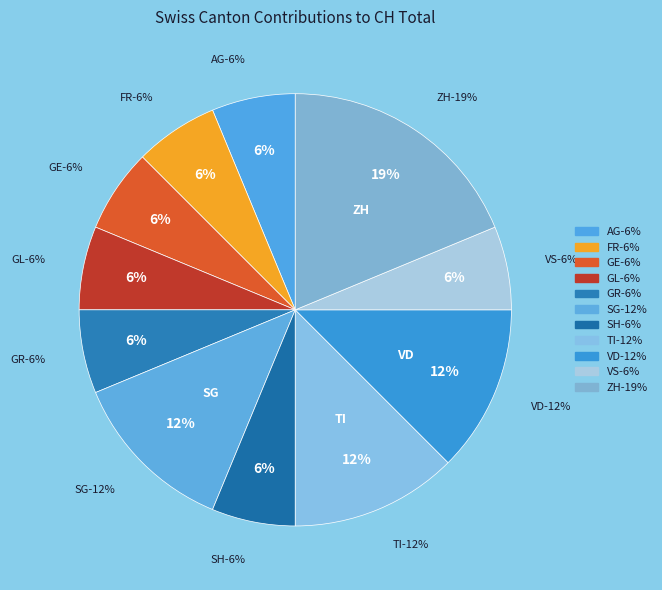

Is it true that SH is 6% of the pie?

True